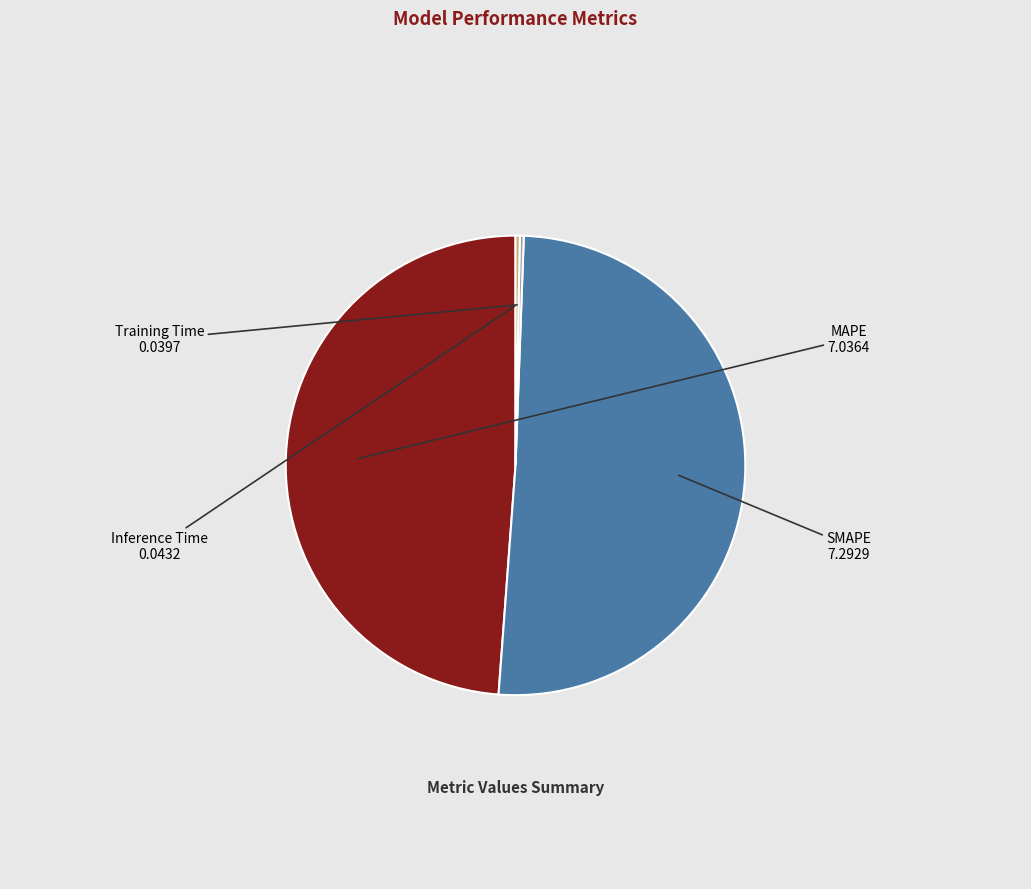

Which slice is the largest?

SMAPE